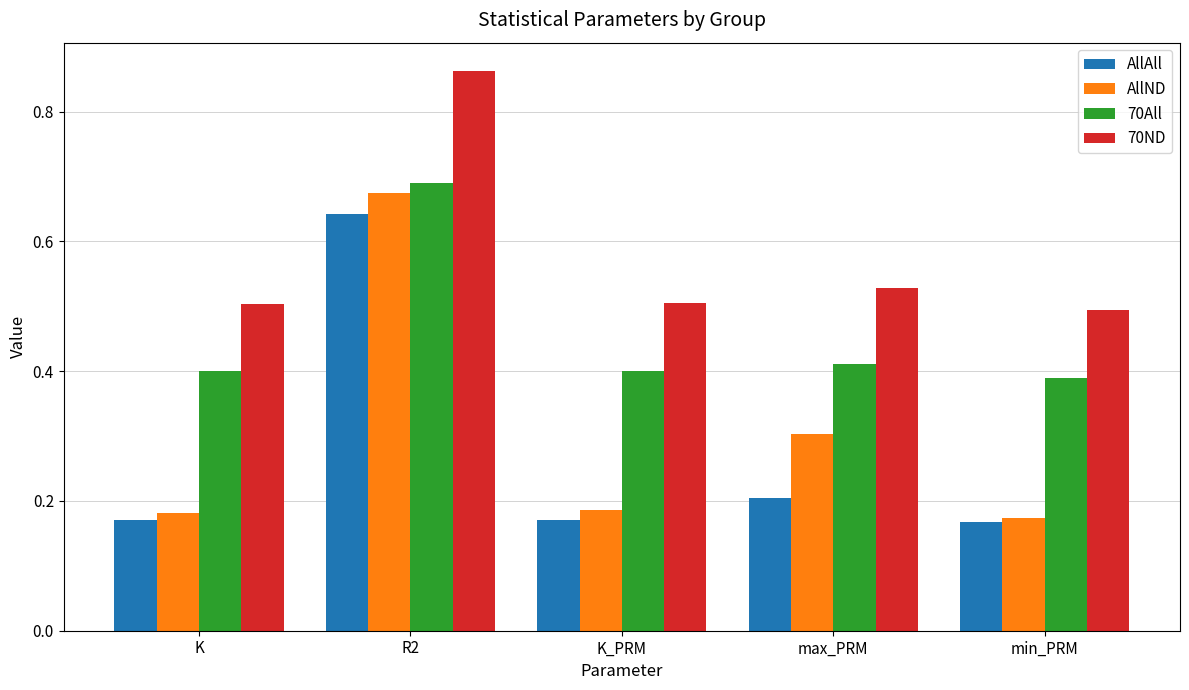

Does the chart contain stacked bars?

No